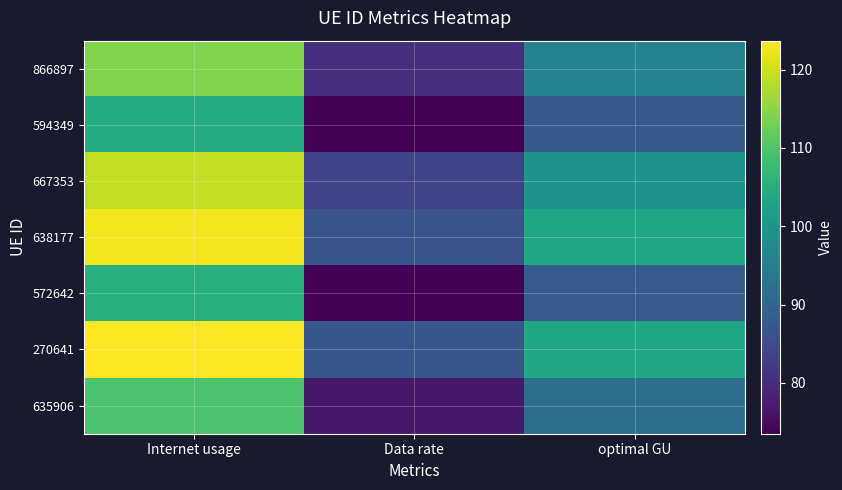

Count the number of data series in this chart.

7